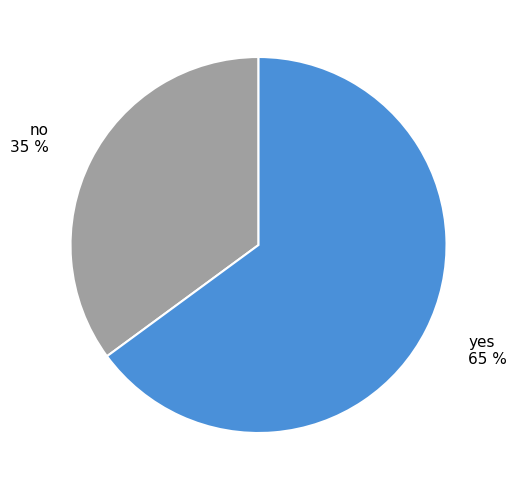

Combined, do no and yes account for over 50%?

Yes